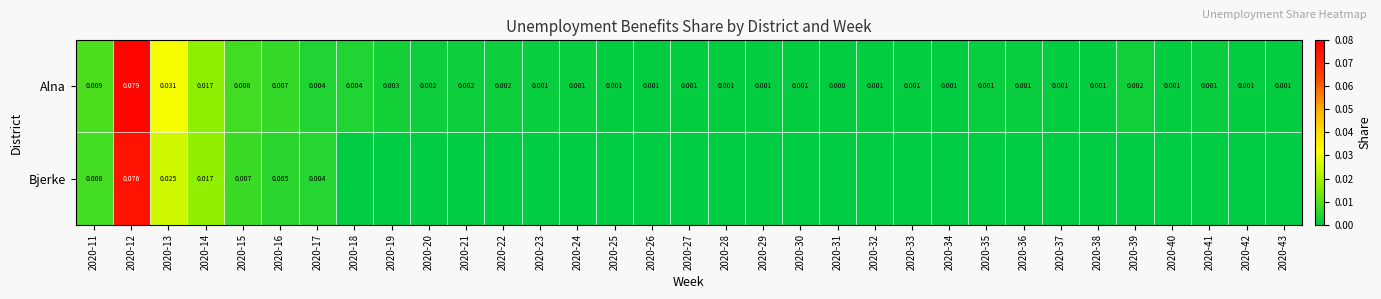

Is the value of Alna at 2020-29 greater than the value of Bjerke at 2020-12?

No